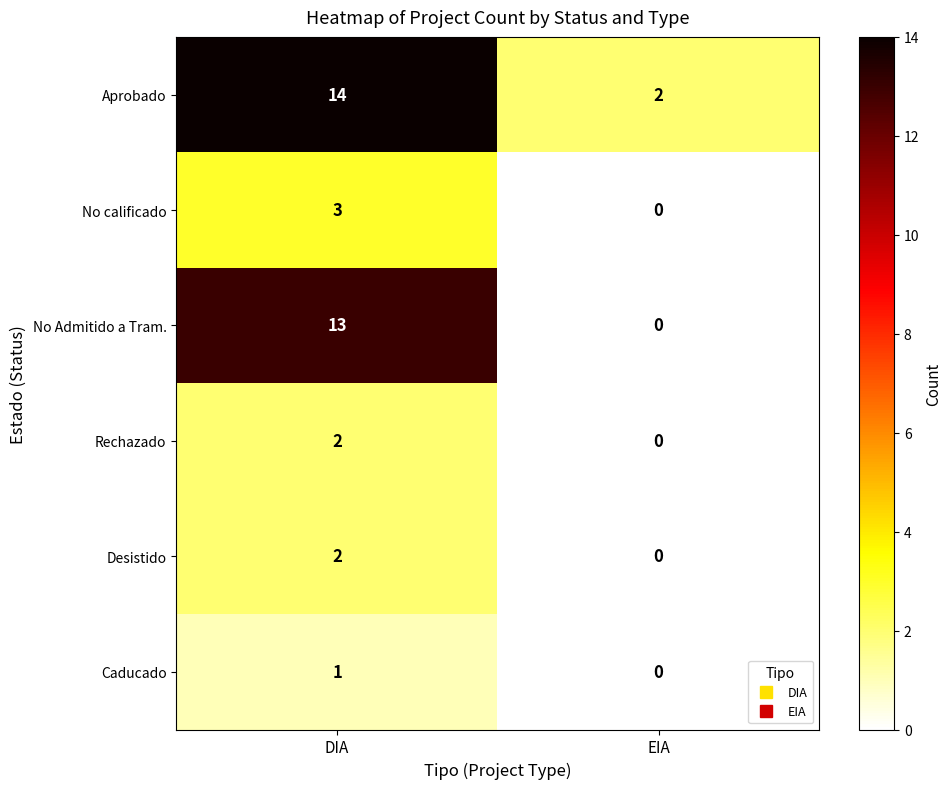

Count the number of categories in the chart.

2